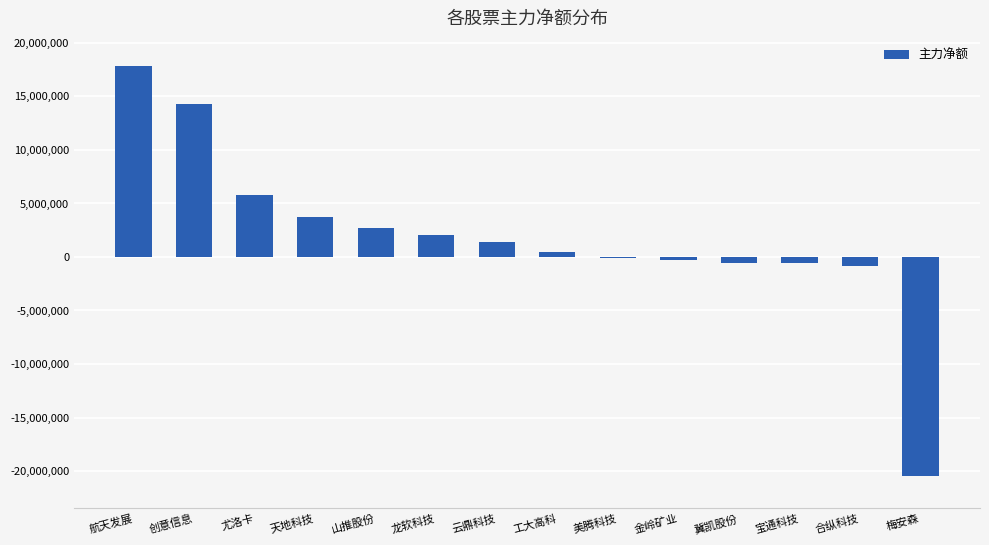

Which label corresponds to the largest value in the chart?

航天发展